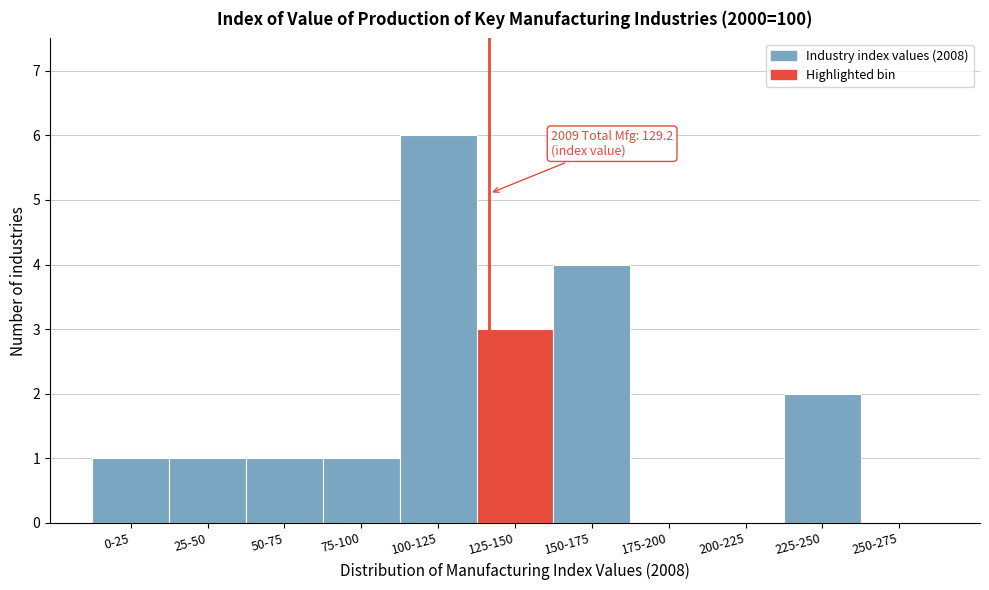

Reading right to left, extract all data points from this chart.

250-275=0	225-250=2	200-225=0	175-200=0	150-175=4	125-150=3	100-125=6	75-100=1	50-75=1	25-50=1	0-25=1